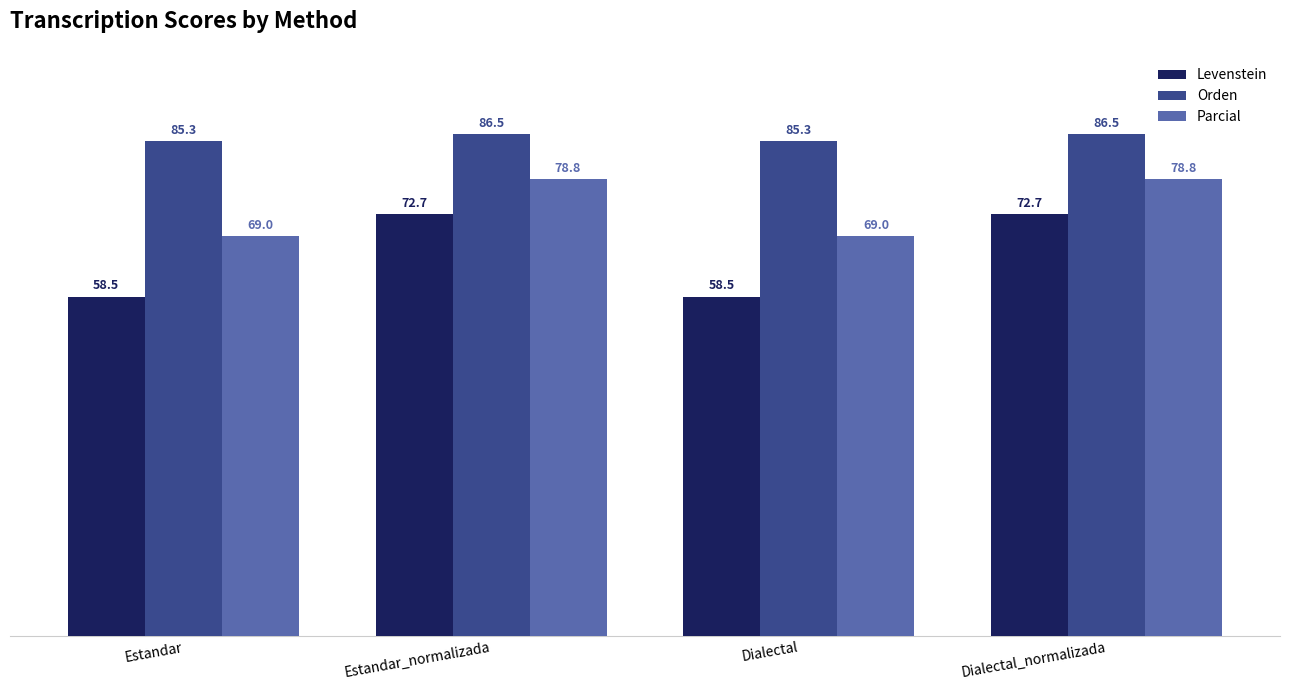

What is the minimum value for Orden?

85.3